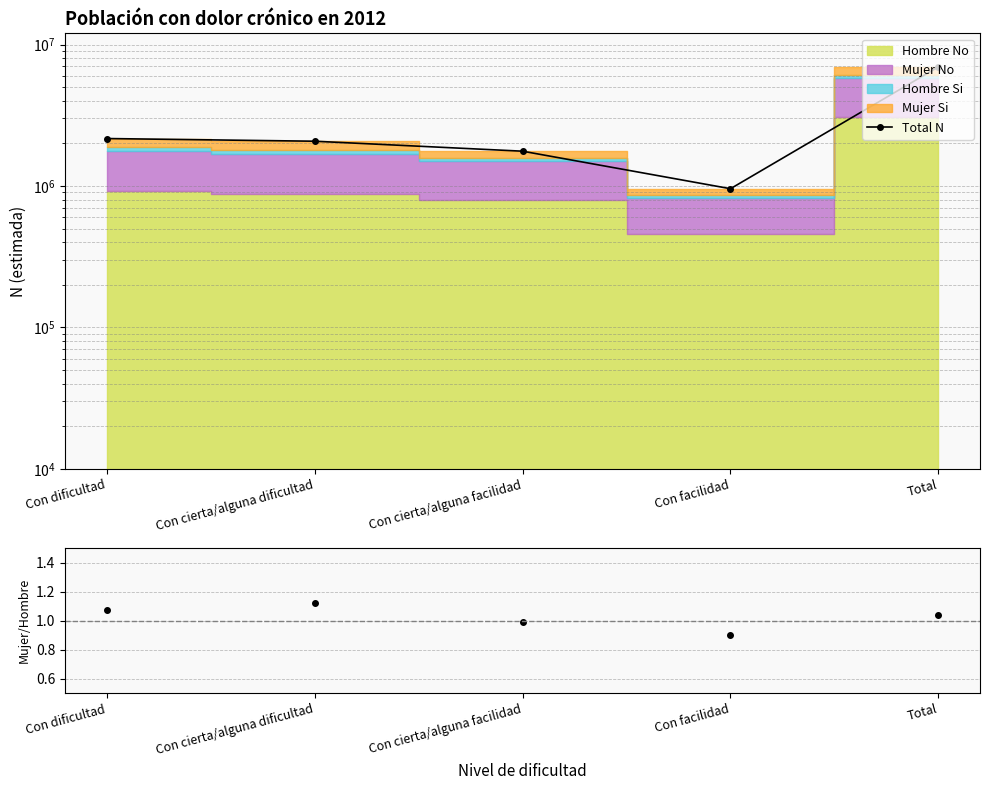

Reading left to right, list all the values displayed in this chart.

2163863	2071335	1760911	955759	6951867